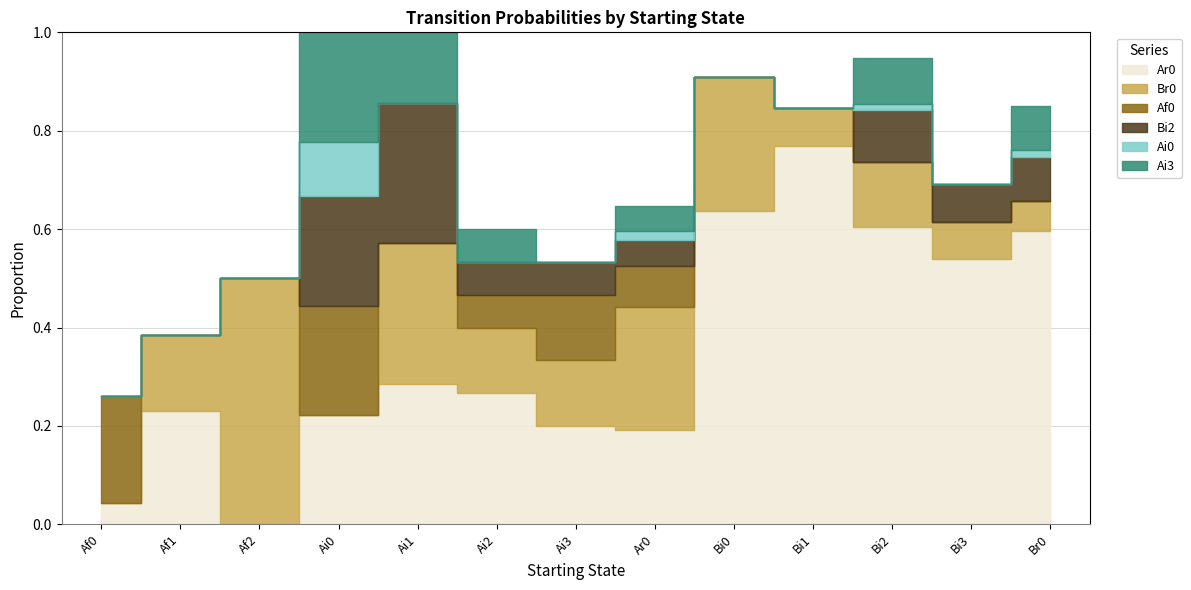

What is the maximum value shown in the chart?

0.8